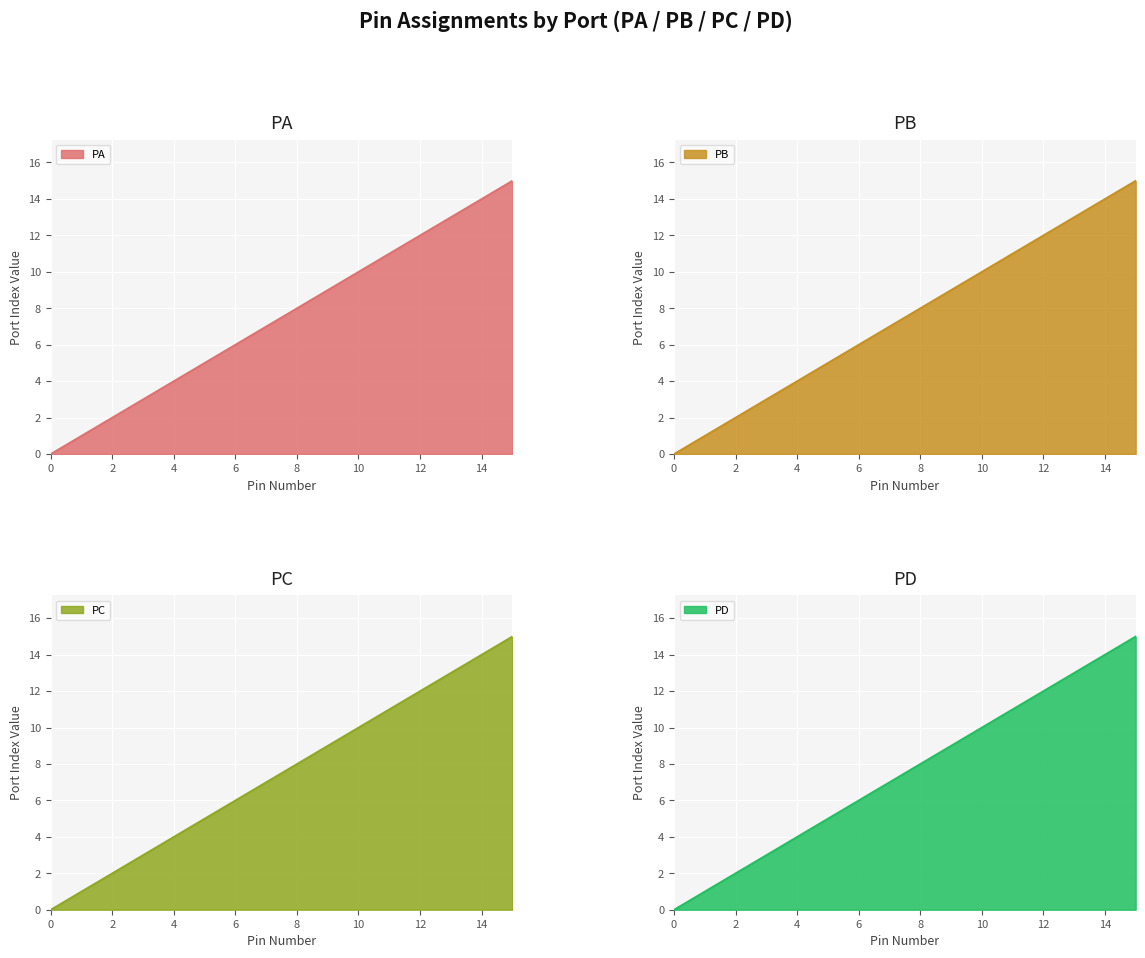

Reading right to left, transcribe all the data shown in this chart.

PA: 15=15	14=14	13=13	12=12	11=11	10=10	9=9	8=8	7=7	6=6	5=5	4=4	3=3	2=2	1=1	0=0
PB: 15=15	14=14	13=13	12=12	11=11	10=10	9=9	8=8	7=7	6=6	5=5	4=4	3=3	2=2	1=1	0=0
PC: 15=15	14=14	13=13	12=12	11=11	10=10	9=9	8=8	7=7	6=6	5=5	4=4	3=3	2=2	1=1	0=0
PD: 15=15	14=14	13=13	12=12	11=11	10=10	9=9	8=8	7=7	6=6	5=5	4=4	3=3	2=2	1=1	0=0